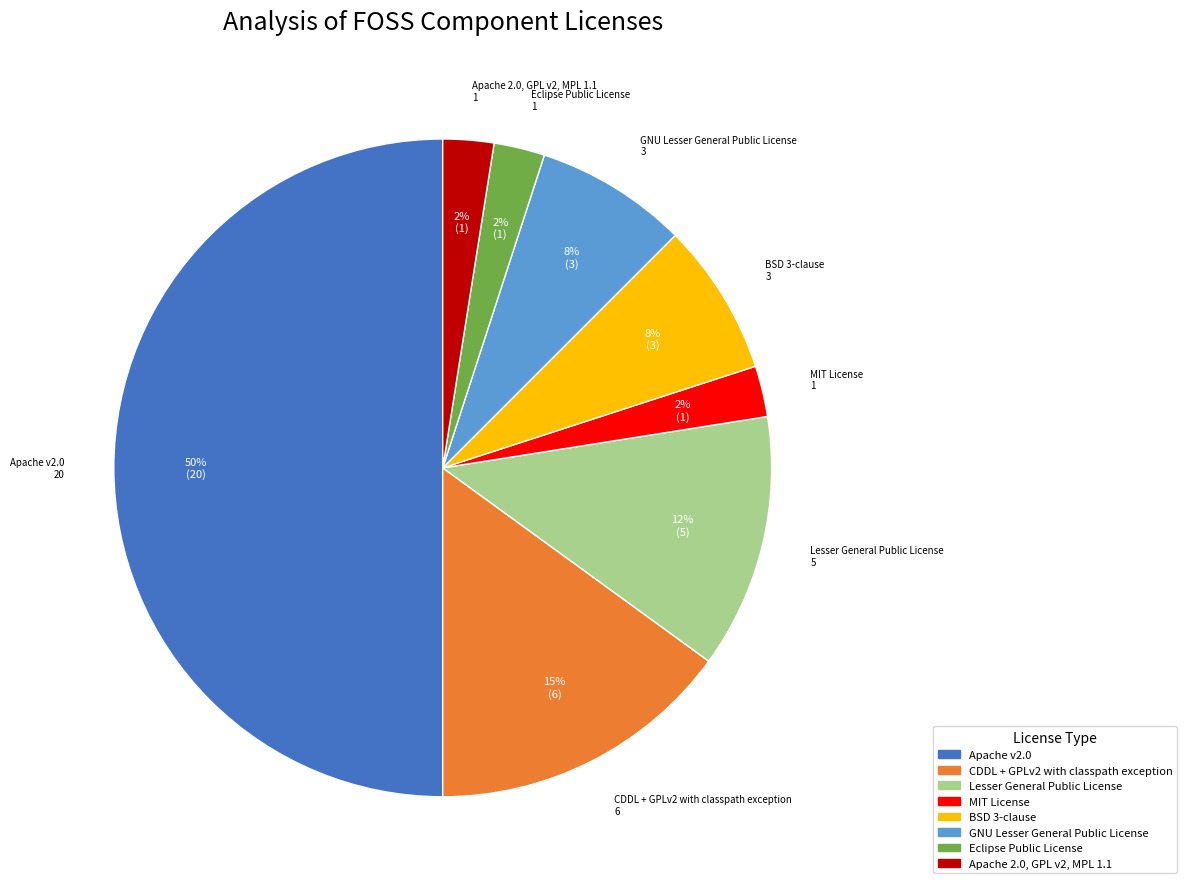

Which has a higher value, Lesser General Public License or Apache 2.0, GPL v2, MPL 1.1?

Lesser General Public License